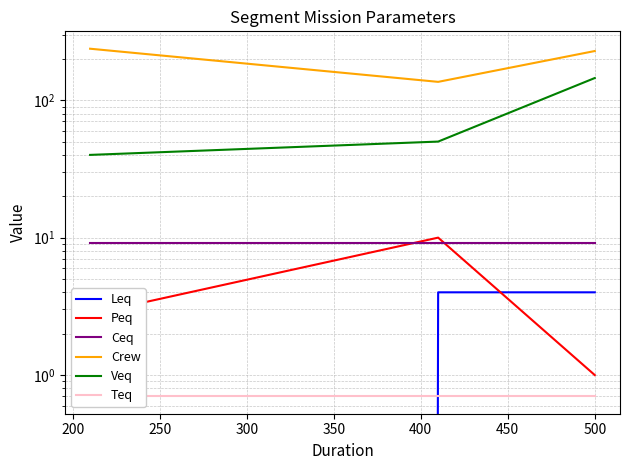

What is the total value across all series at 200?

209.9